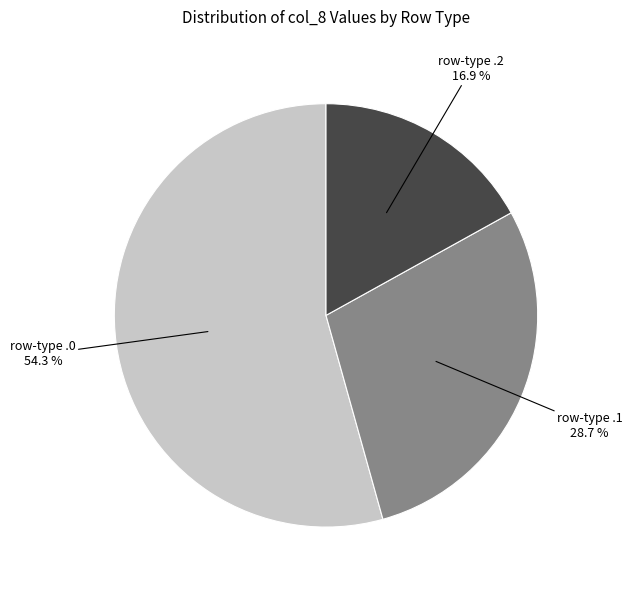

Count the number of slices in the pie.

3